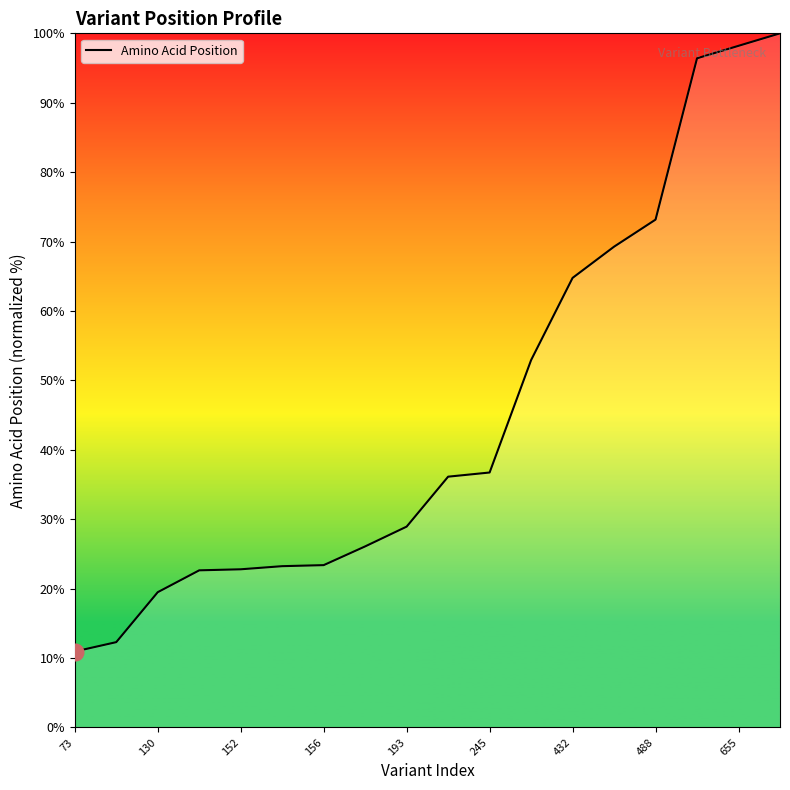

What is the difference between the maximum and minimum values?

89.1